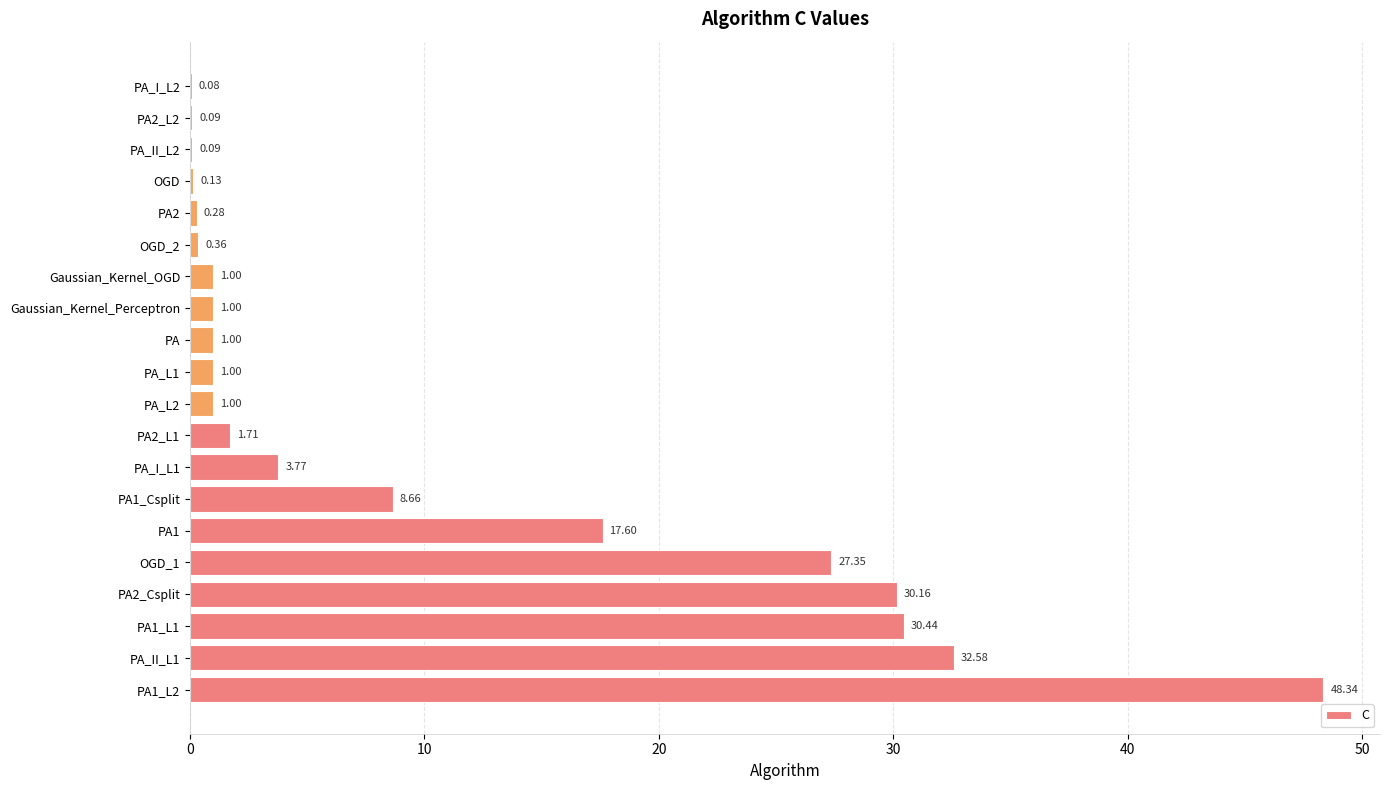

What is the sum of the values at PA and PA_II_L1?

33.6